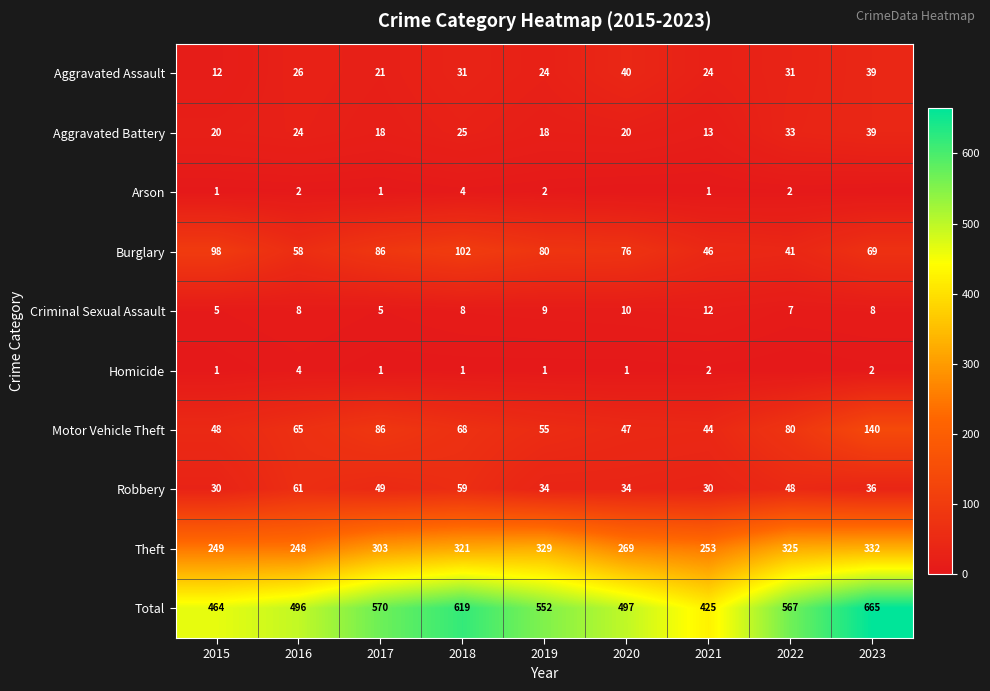

What is the difference between the second highest and second lowest values in the Robbery series?

29